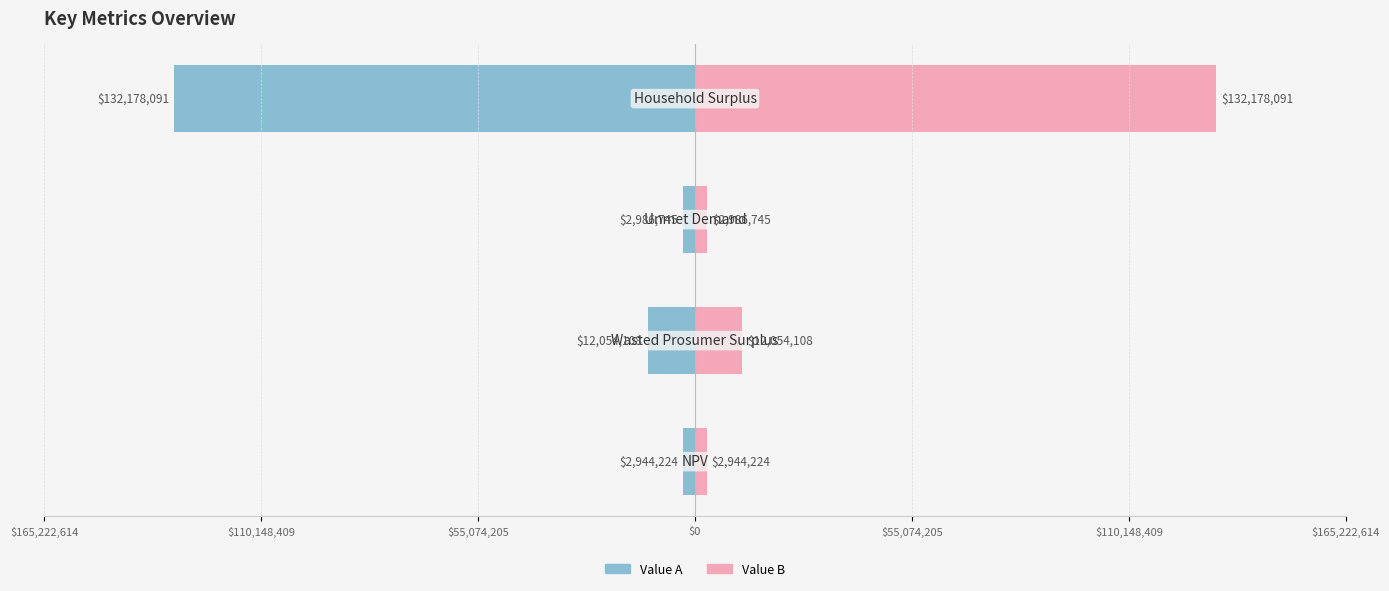

At $0, list the series in order from smallest to largest.

Value A, Value B